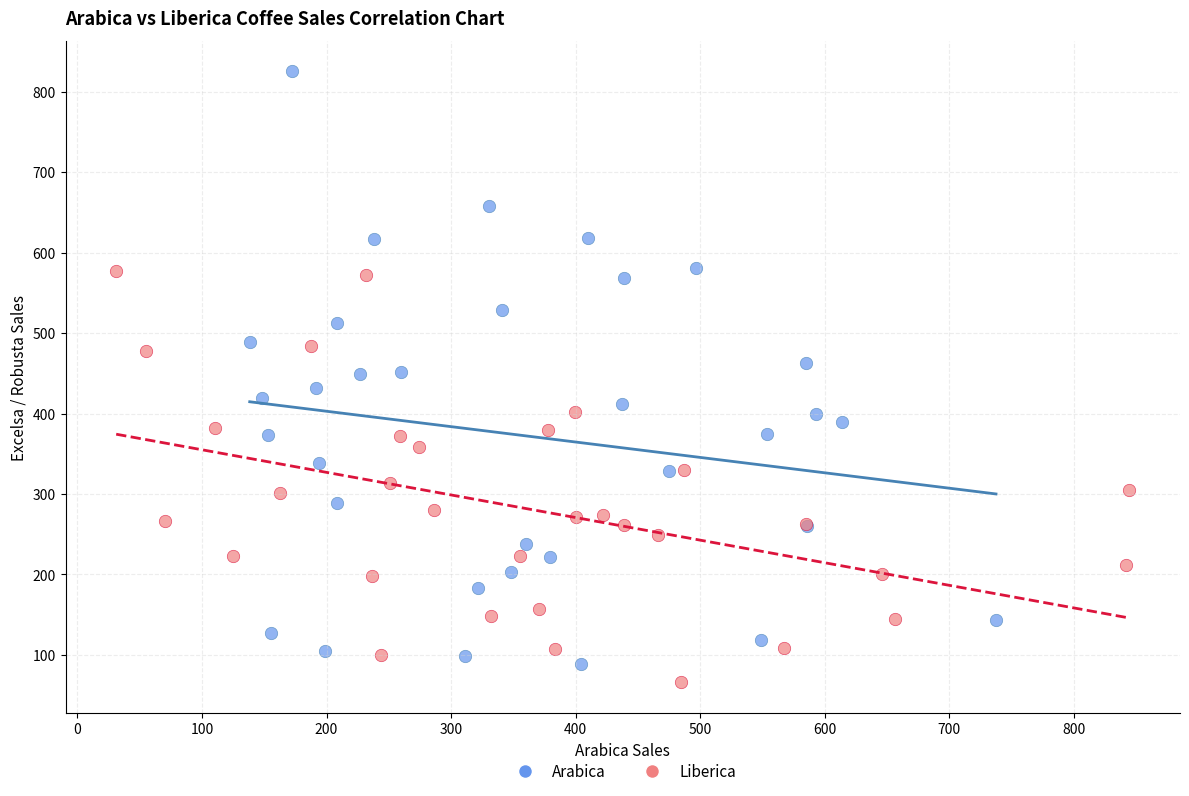

Which series reaches the maximum Y coordinate?

Arabica